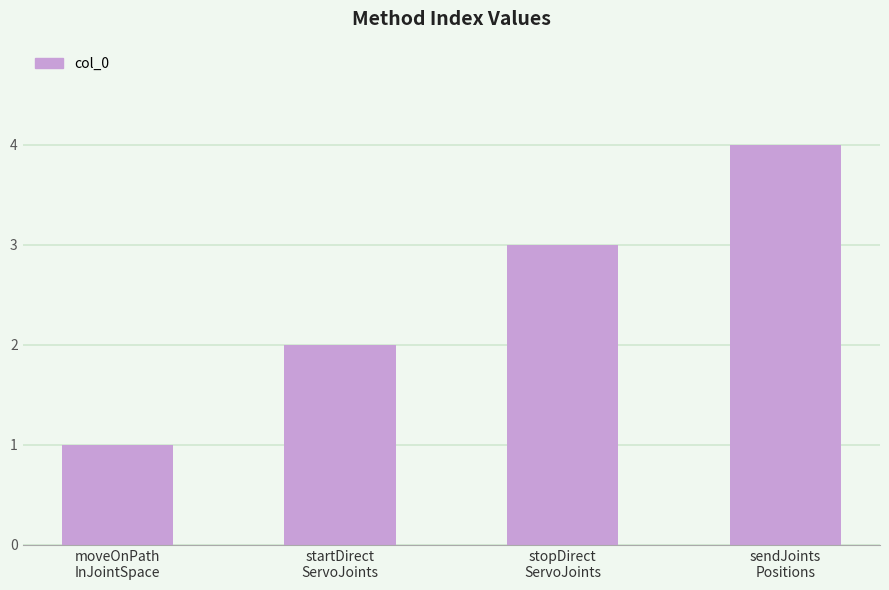

Is it true that the value at stopDirect
ServoJoints is 2?

False